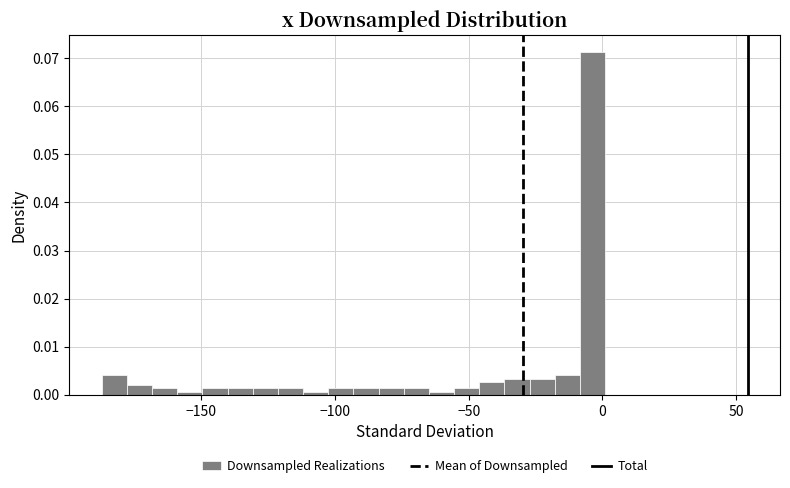

Around what value on the x-axis is the tallest bar? Give the approximate position of its centre, as read against the axis.

-5